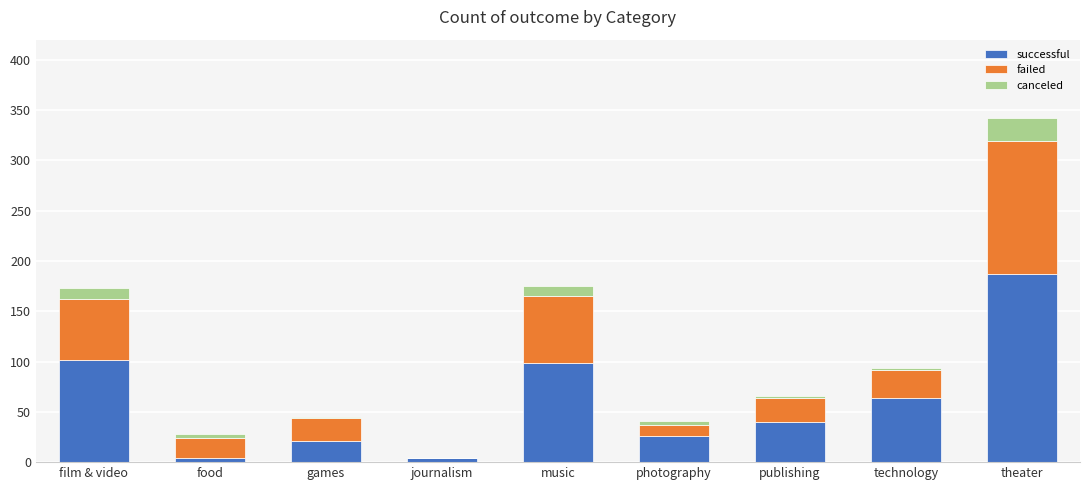

What is the maximum value for successful?

187